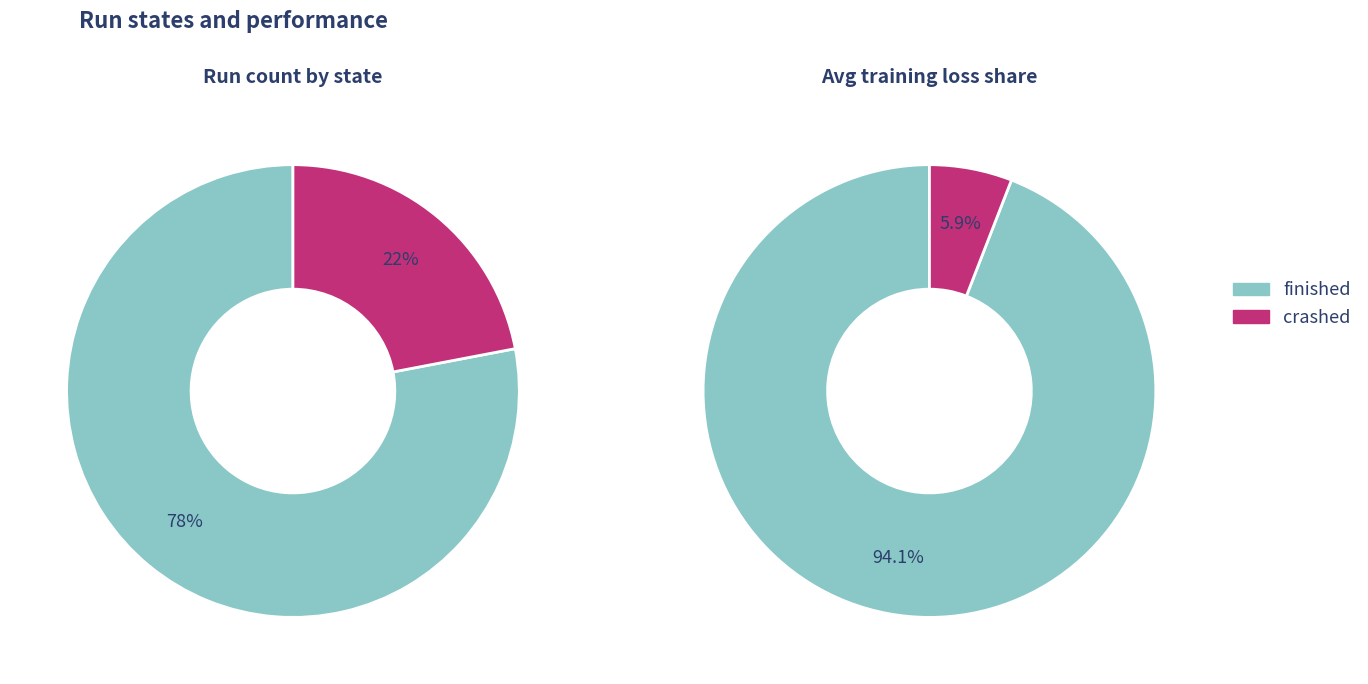

To the nearest percent, what is the average slice percentage?

50%